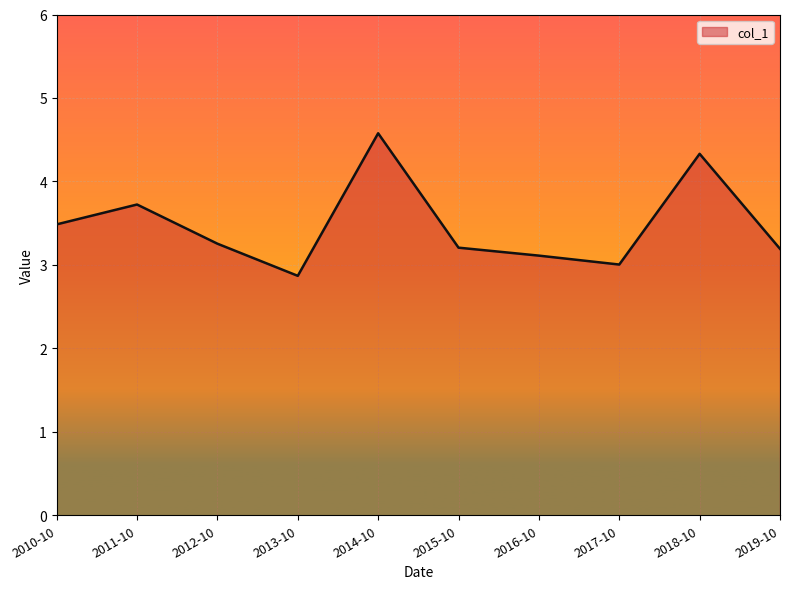

At which category does the data reach its first local peak?

2011-10